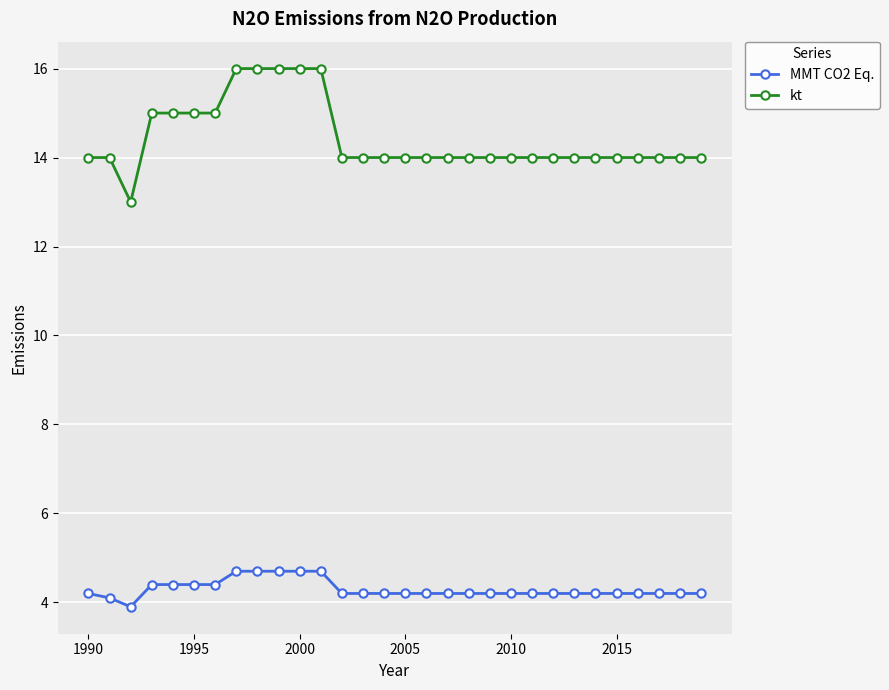

Reading left to right, transcribe all the data shown in this chart.

MMT CO2 Eq.: 4.2	4.1	3.9	4.4	4.4	4.4	4.4	4.7	4.7	4.7	4.7	4.7	4.2	4.2	4.2	4.2	4.2	4.2	4.2	4.2	4.2	4.2	4.2	4.2	4.2	4.2	4.2	4.2	4.2	4.2
kt: 14.0	14.0	13.0	15.0	15.0	15.0	15.0	16.0	16.0	16.0	16.0	16.0	14.0	14.0	14.0	14.0	14.0	14.0	14.0	14.0	14.0	14.0	14.0	14.0	14.0	14.0	14.0	14.0	14.0	14.0